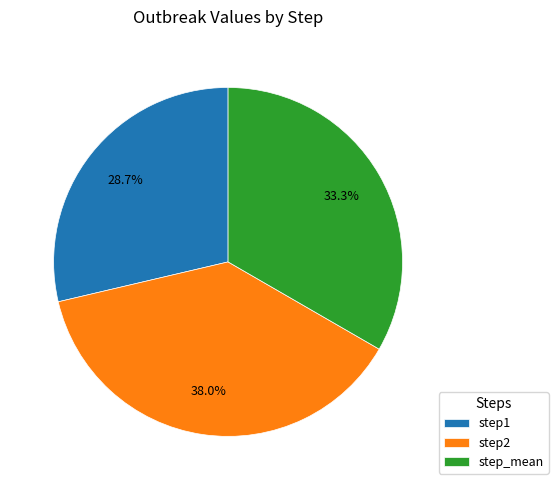

Do step_mean and step1 together represent more than half of the pie?

Yes